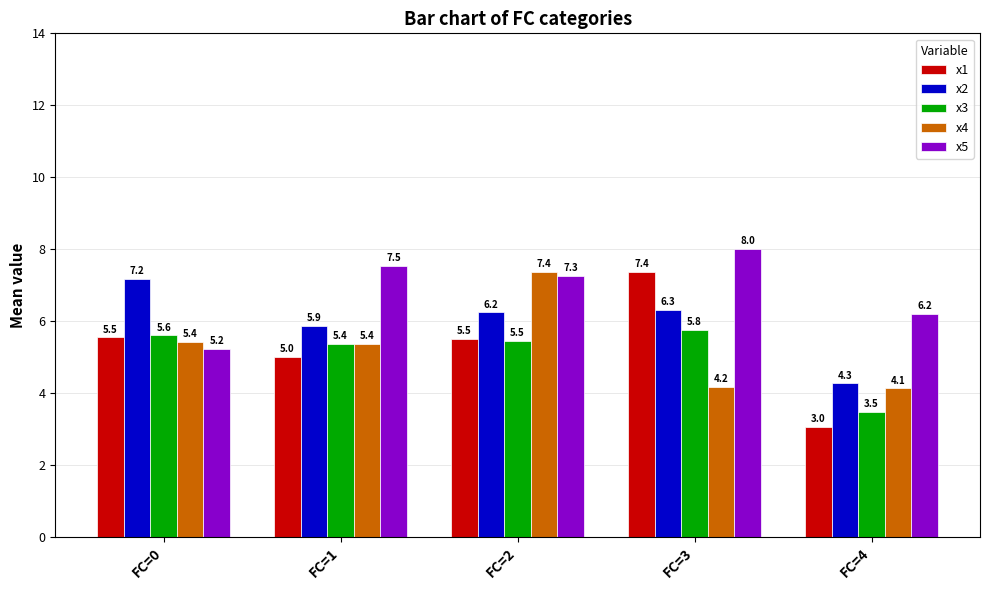

Is the value of x3 at FC=2 greater than the value of x4 at FC=1?

Yes